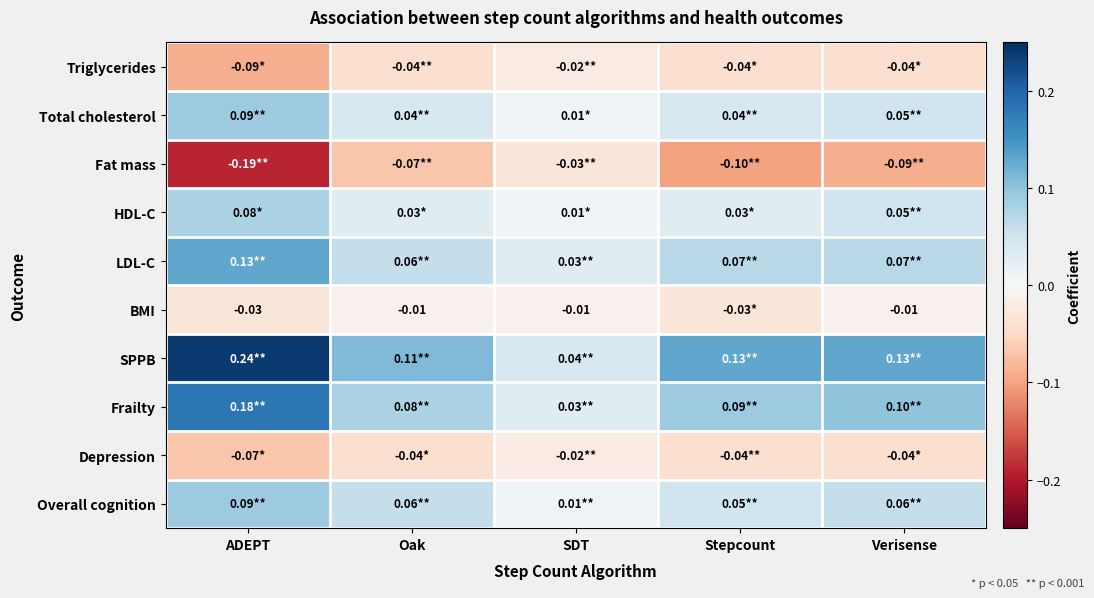

List the series in order of their peak value, lowest first.

Fat mass, Triglycerides, Depression, BMI, HDL-C, Total cholesterol, Overall cognition, LDL-C, Frailty, SPPB